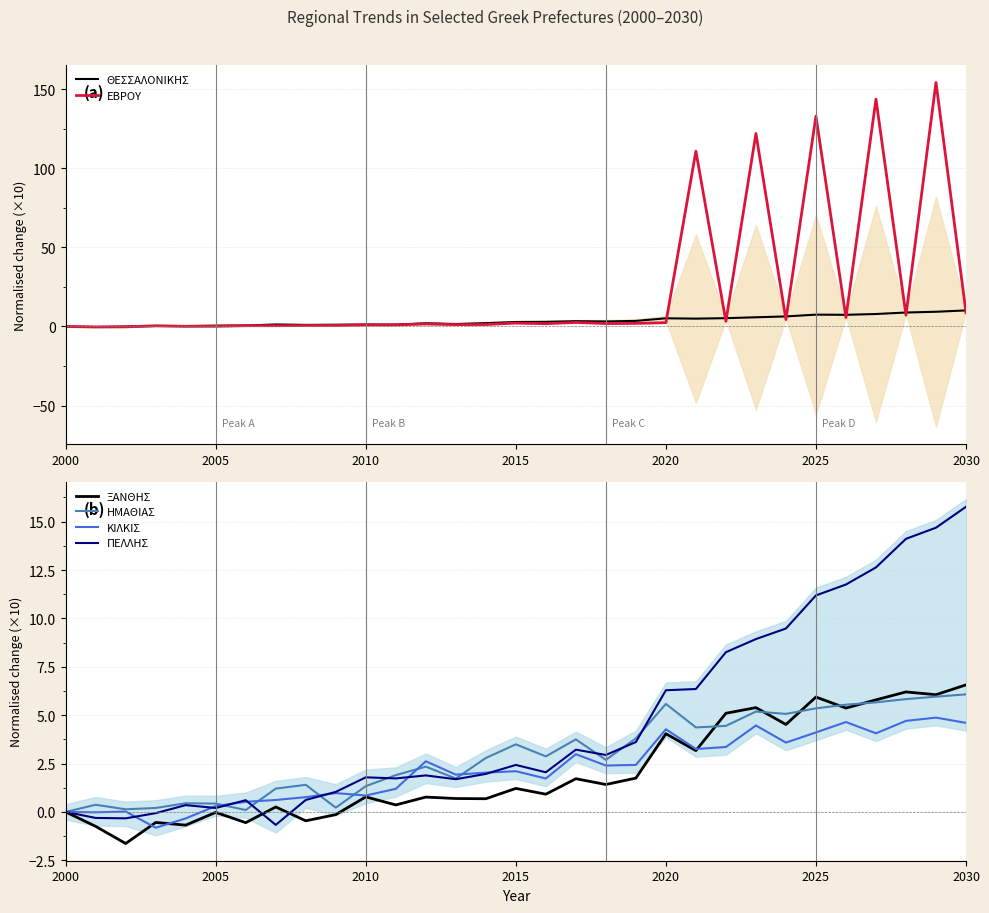

What is the lowest value of the ΞΑΝΘΗΣ series?

-1.6